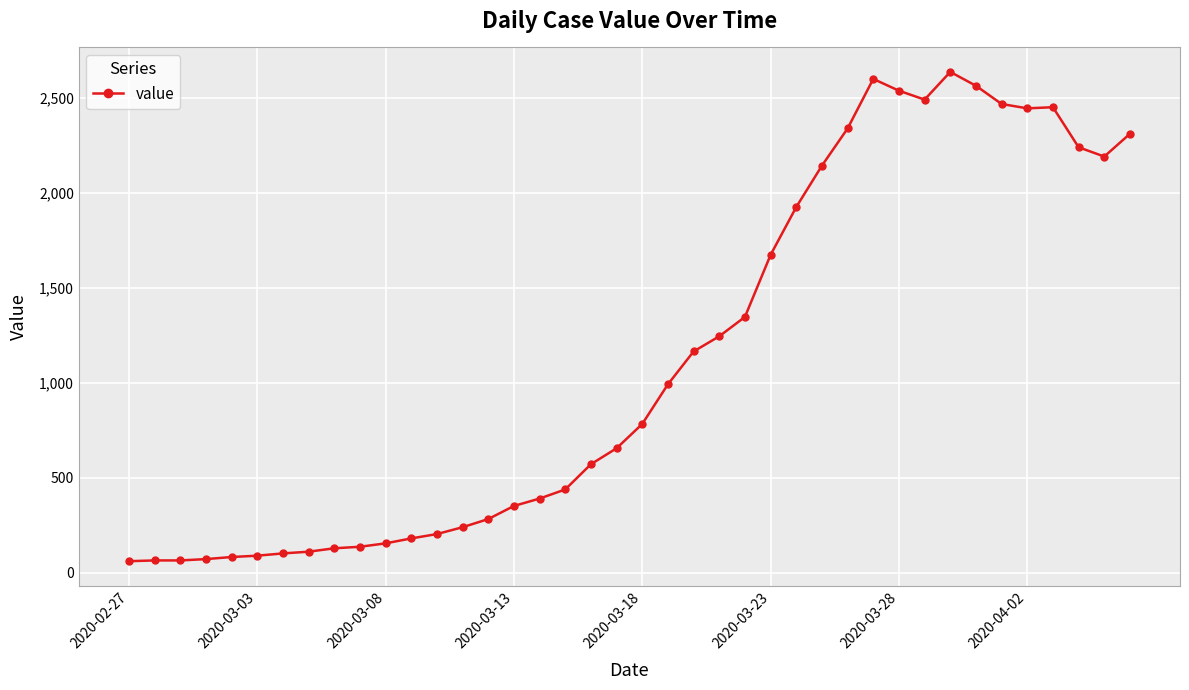

What is the minimum value shown in the chart?

61